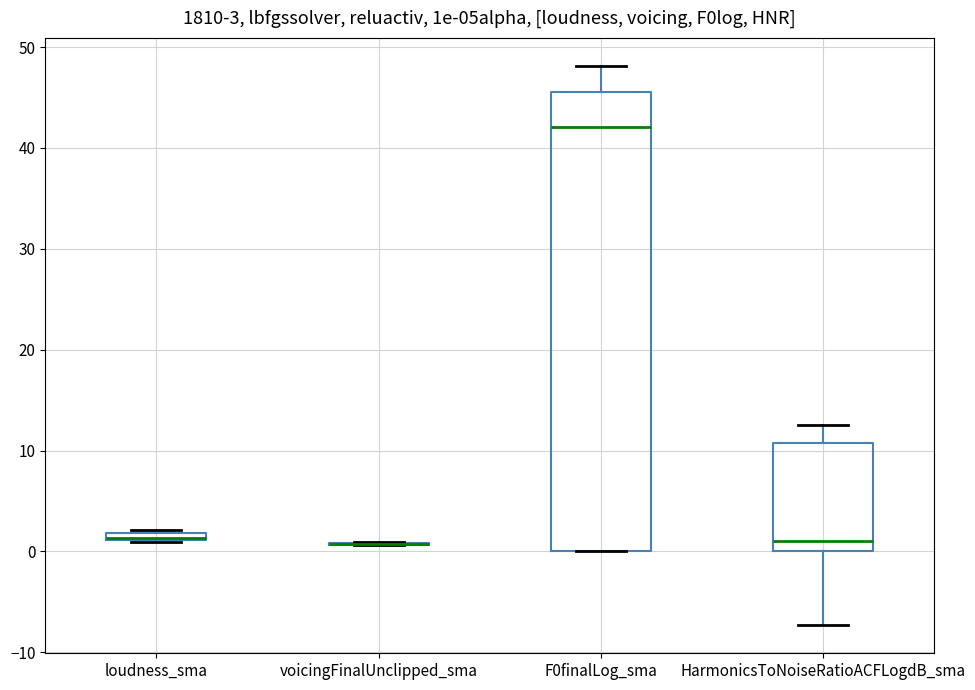

Comparing the boxes themselves (not the whiskers), which one is the tallest?

F0finalLog_sma